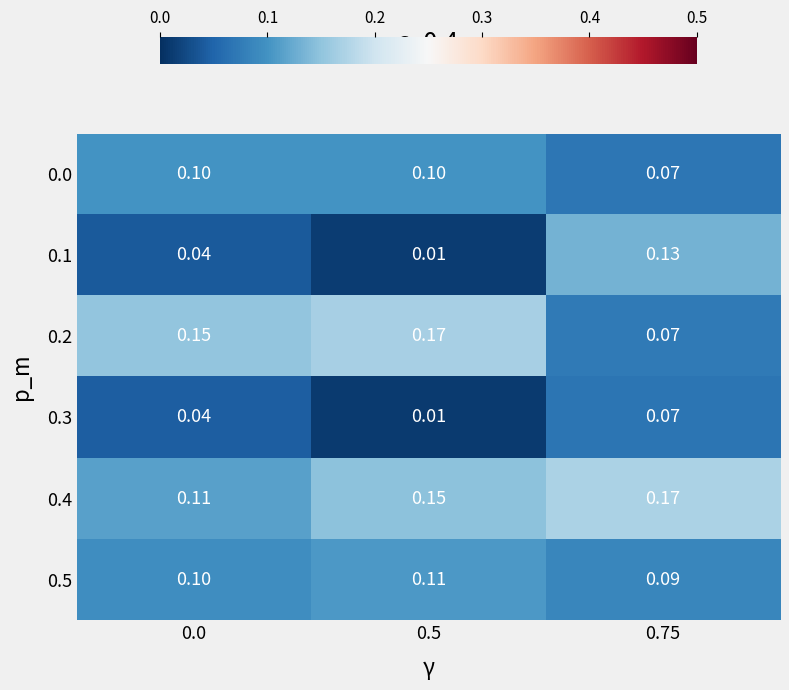

Is the value of 0.4 at 0.5 greater than the value of 0.1 at 0.0?

Yes